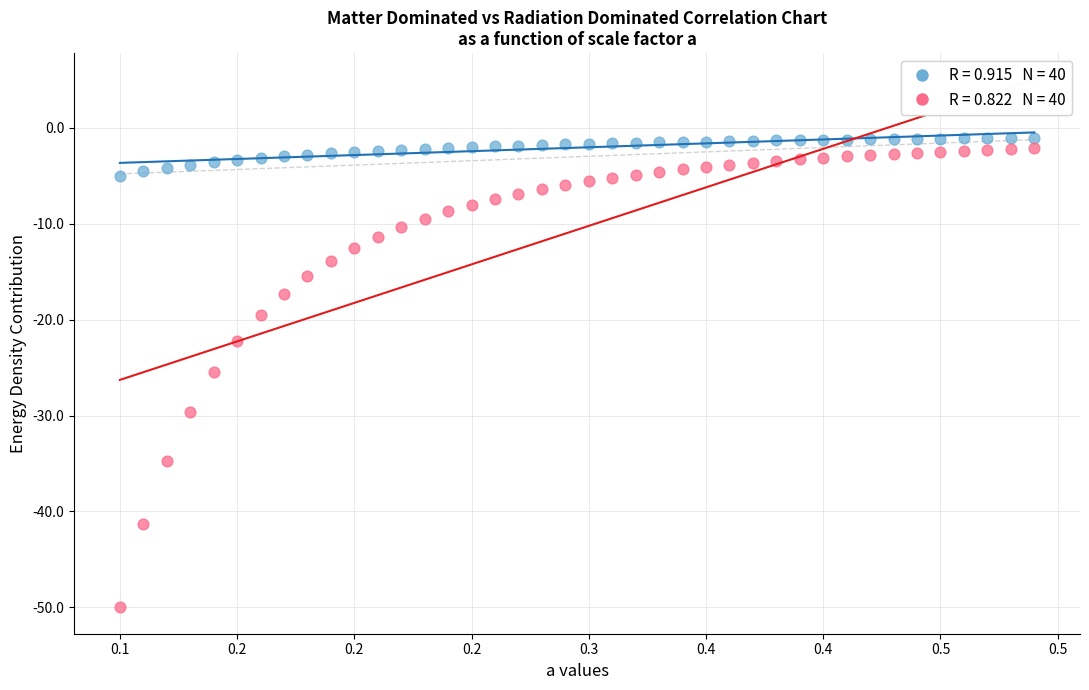

Across all data points, what is the range of X values (max minus min)?

0.4